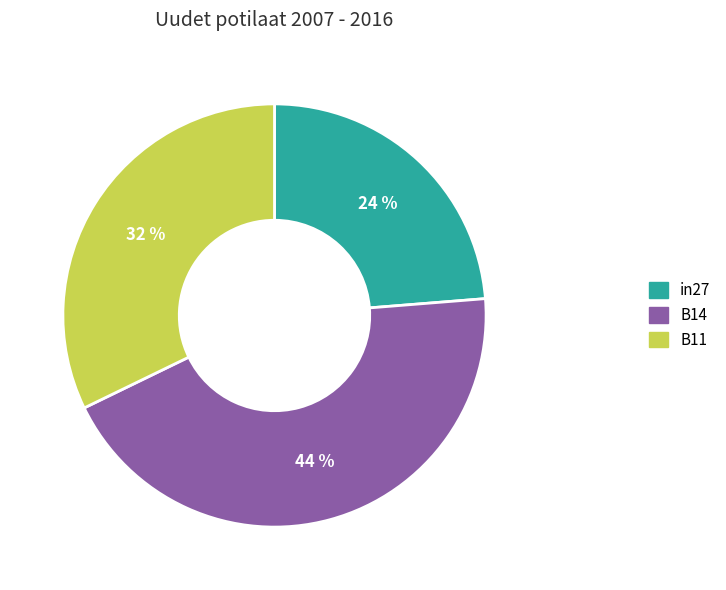

Which has a higher value, B11 or in27?

B11